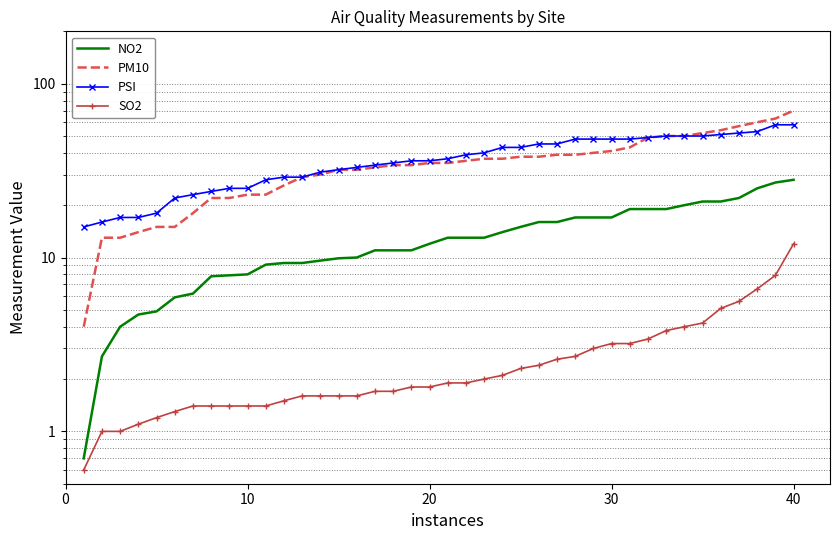

How many lines are shown in the chart?

4